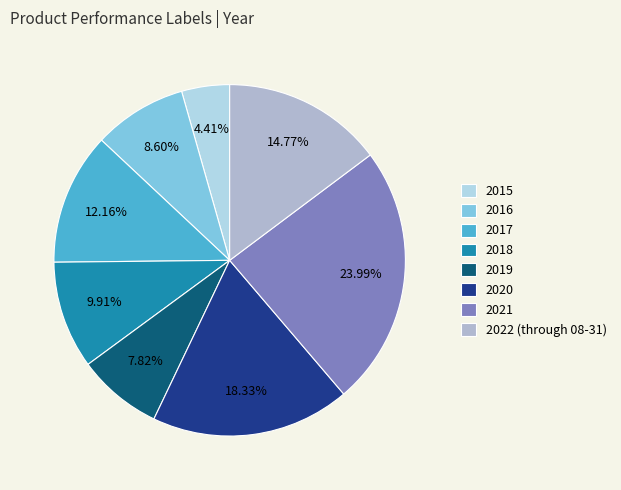

Is there a majority slice in this chart?

No